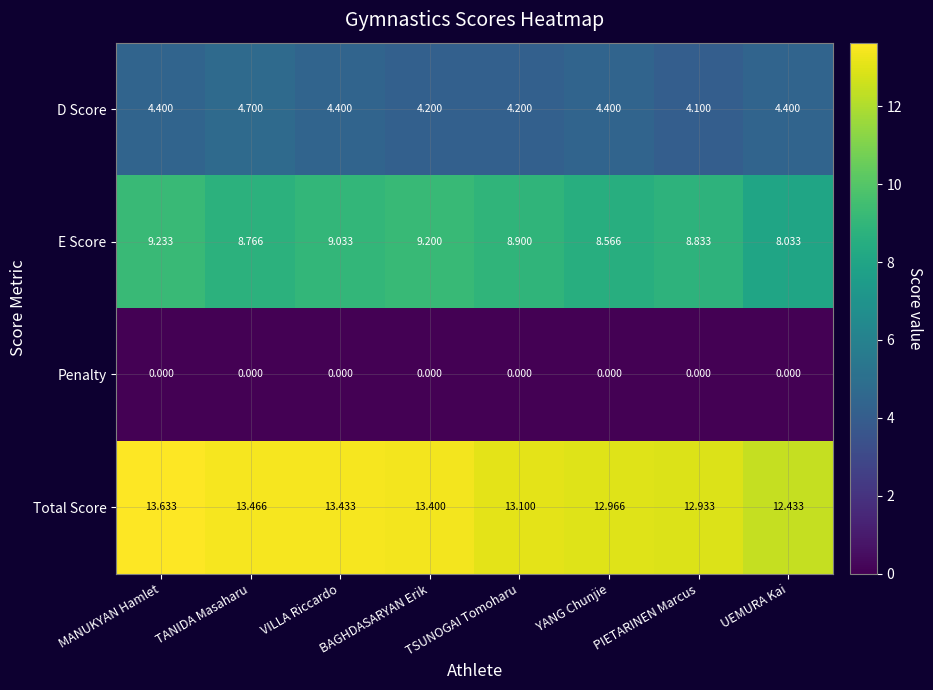

At which category is the sum across all series the highest?

MANUKYAN Hamlet